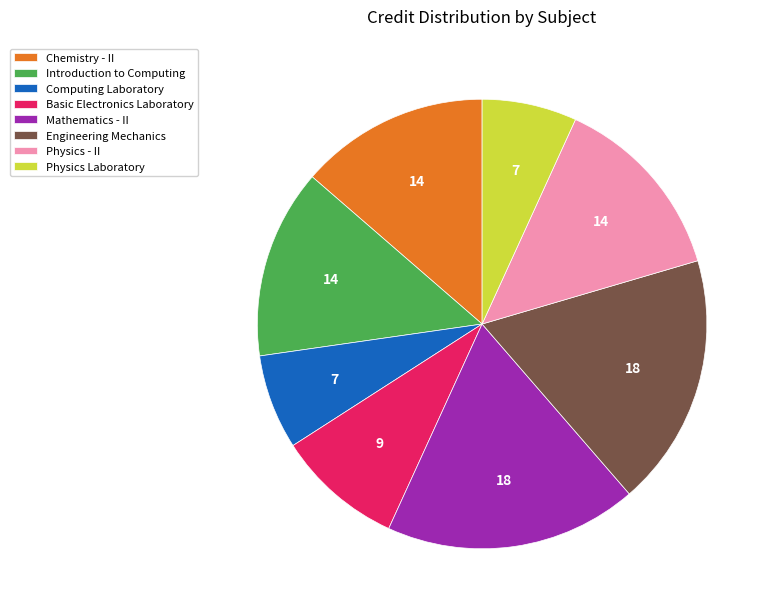

Which has a higher value, Engineering Mechanics or Basic Electronics Laboratory?

Engineering Mechanics